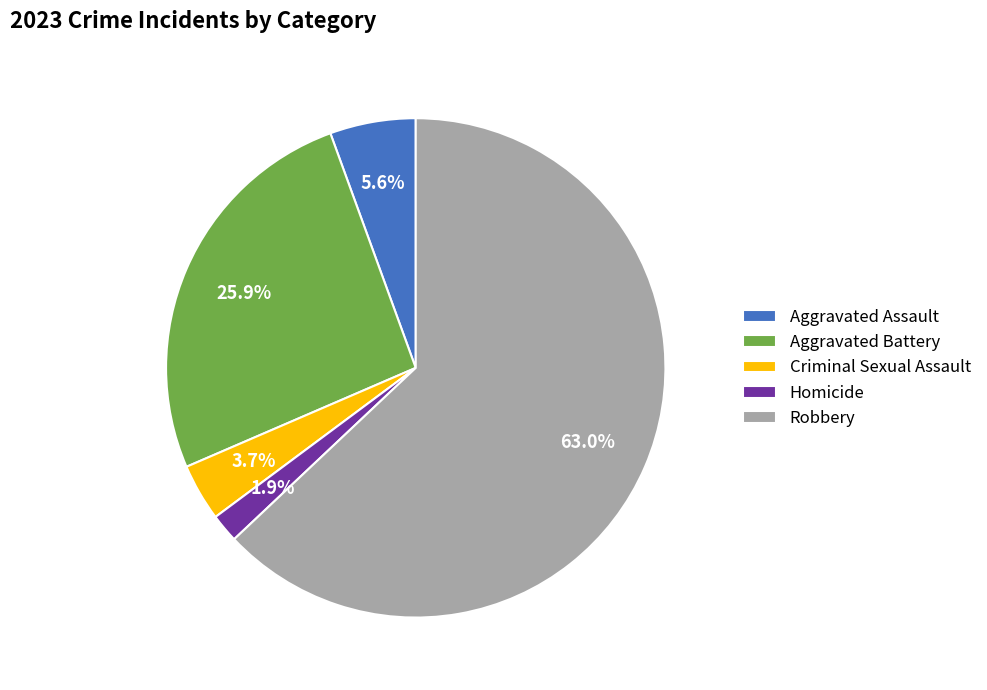

Is there a majority slice in this chart?

Yes